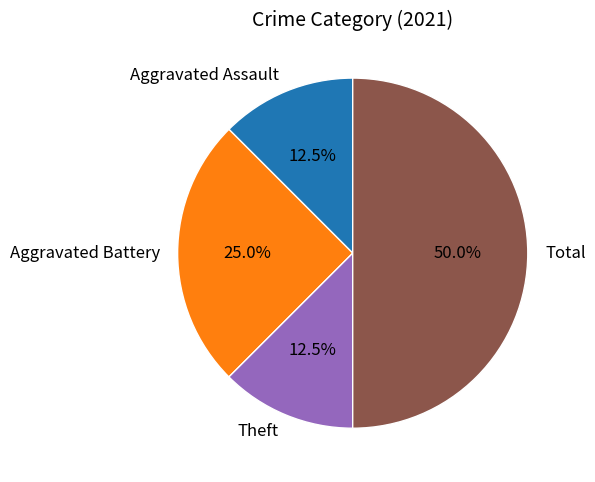

Does Aggravated Assault account for over 50% of the chart?

No